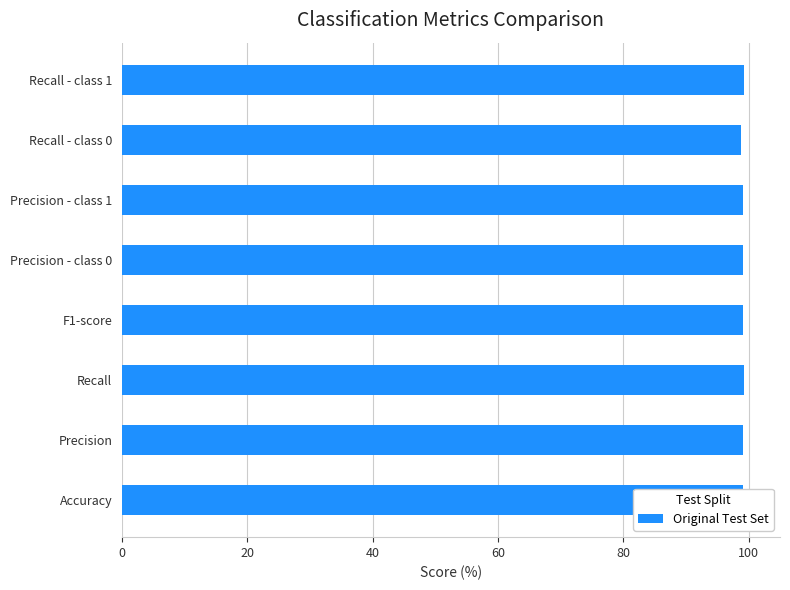

Is it true that the value at F1-score is 99.1?

True